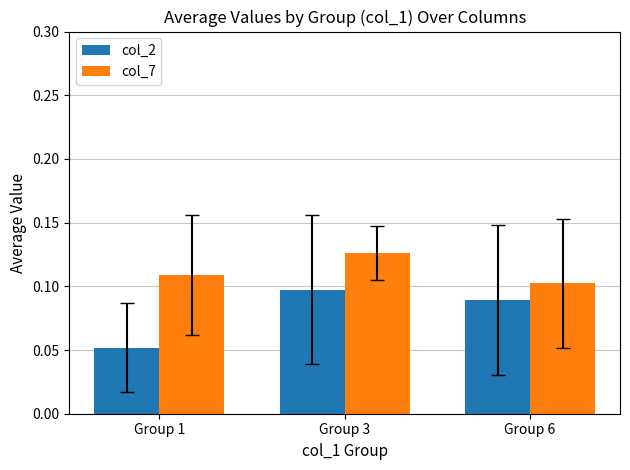

What is the sum of all col_7 values?

0.3